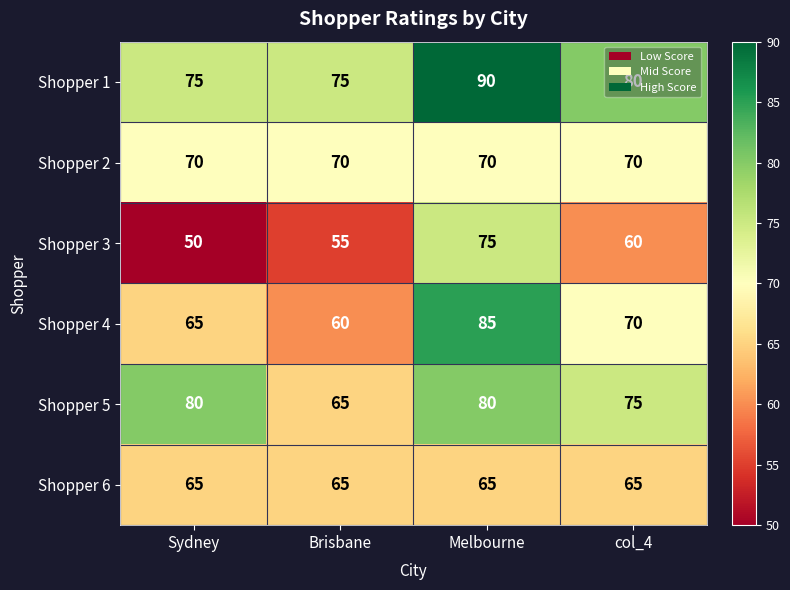

At which label does Shopper 5 reach its minimum?

Brisbane